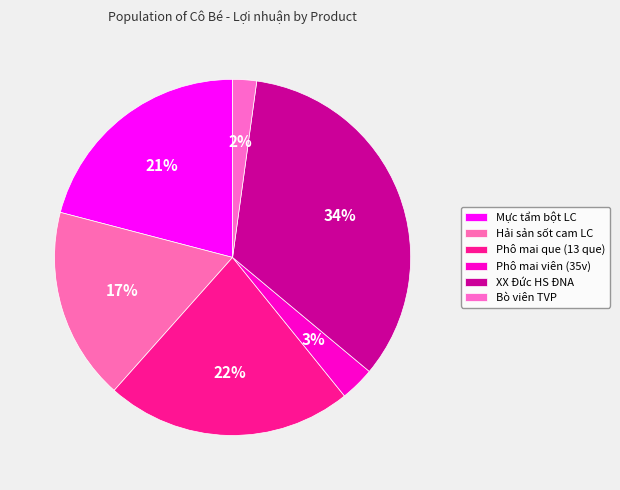

To the nearest percent, what portion does Phô mai que (13 que) represent?

22%